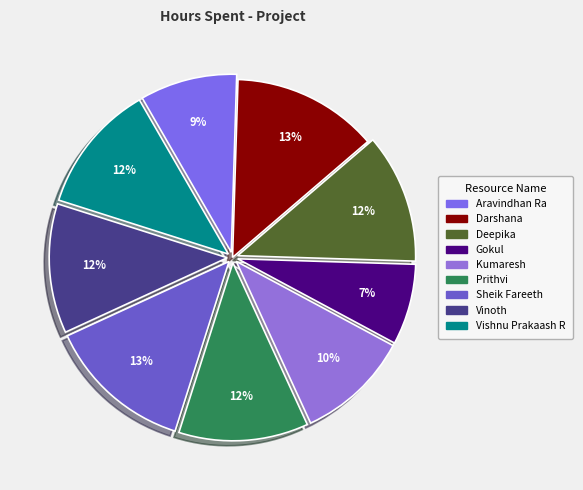

How much of the chart is everything except Darshana?

86.8%